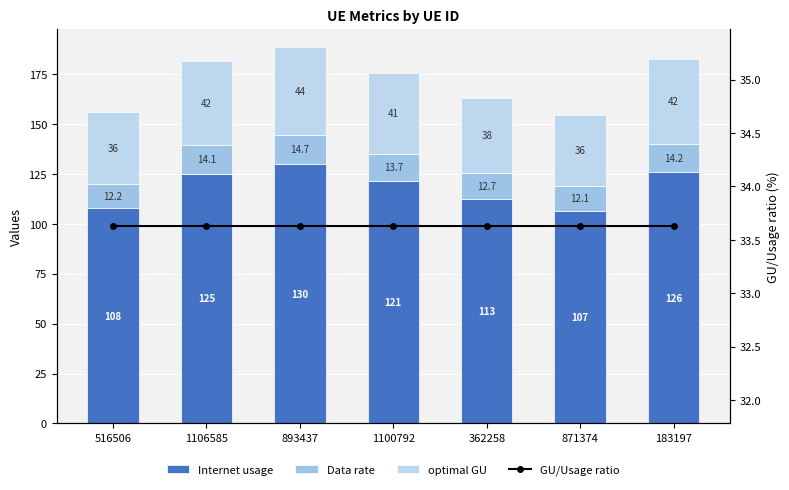

Reading left to right, extract all data points from this chart.

Internet usage: 107.7	125.1	129.9	121.2	112.5	106.6	125.7
Data rate: 12.2	14.1	14.7	13.7	12.7	12.1	14.2
optimal GU: 36.2	42.1	43.7	40.8	37.8	35.9	42.3
GU/Usage ratio: 33.6	33.6	33.6	33.6	33.6	33.6	33.6